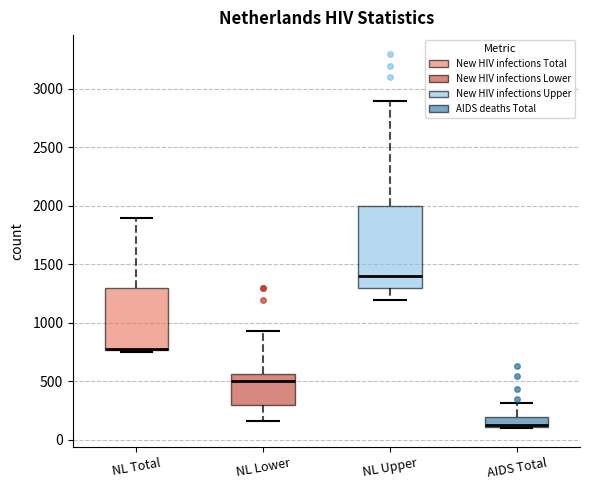

Where is the lower edge of the box for NL Upper on the y-axis? The values are not printed on the chart, so give them approximately, as read against the axis.

1300